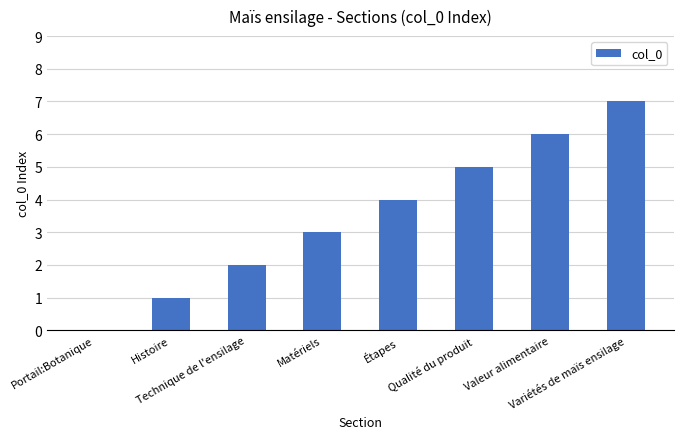

What is the sum of the values at Technique de l'ensilage and Variétés de maïs ensilage?

9